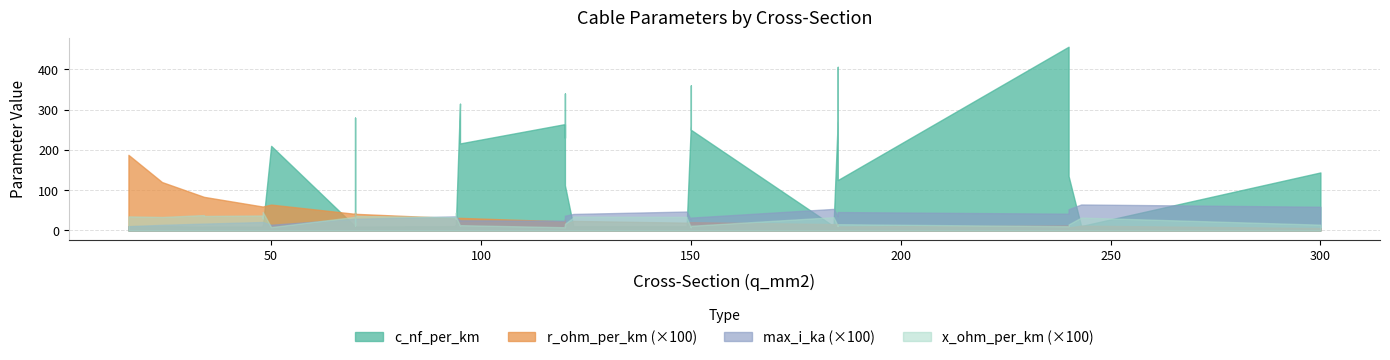

How many interior local valleys does the x_ohm_per_km series have?

7